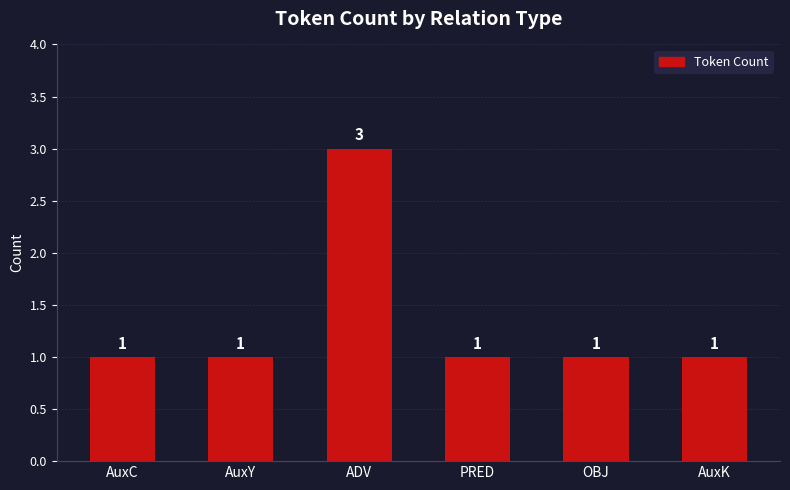

What is the label of the 2nd bar from the left?

AuxY